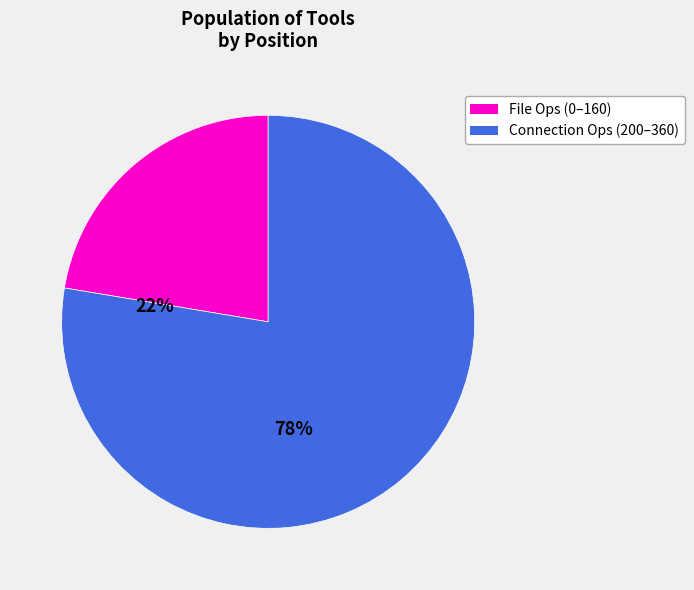

Which category has the smallest portion of the pie?

File Ops (0–160)